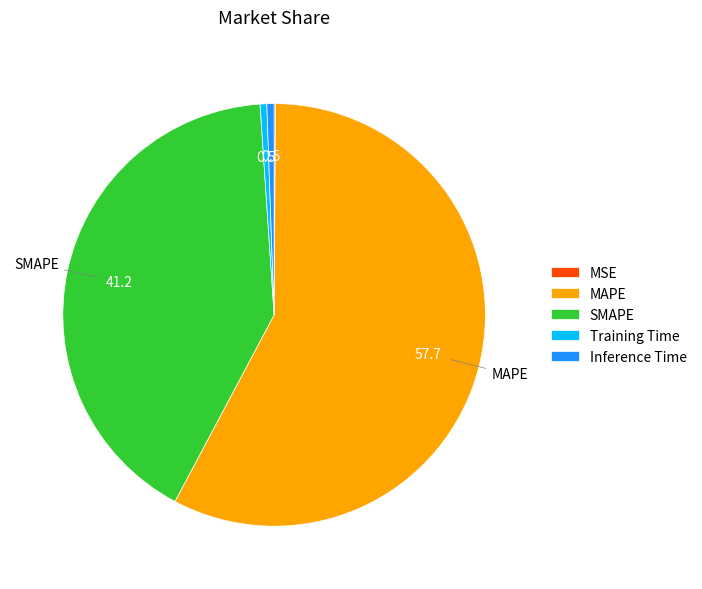

Is it true that SMAPE is 28% of the pie?

False